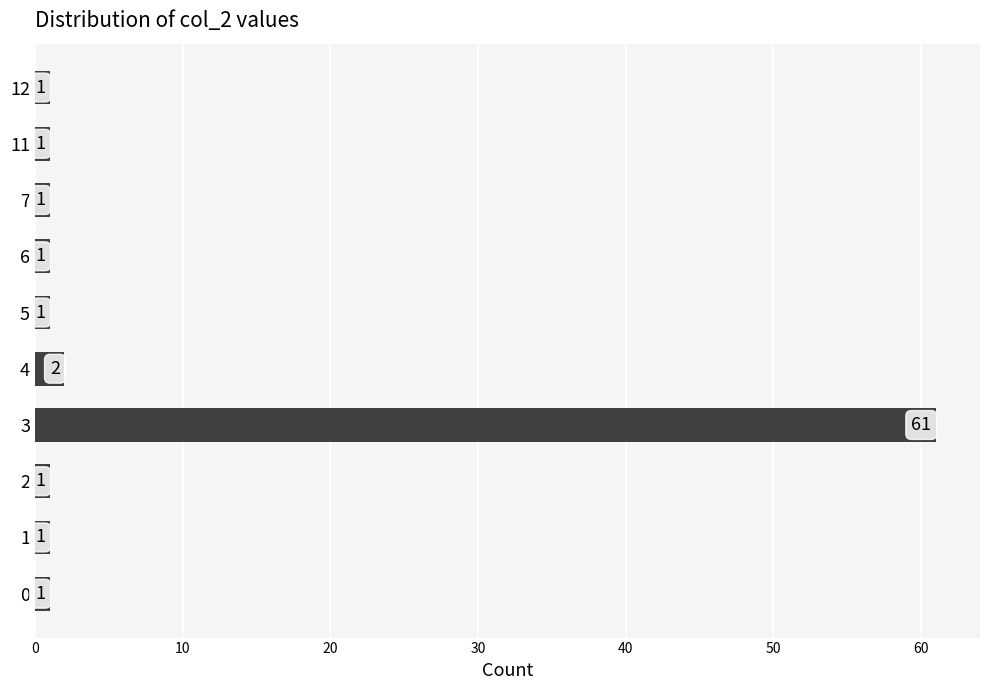

What is the difference between the values at 3 and 0?

60